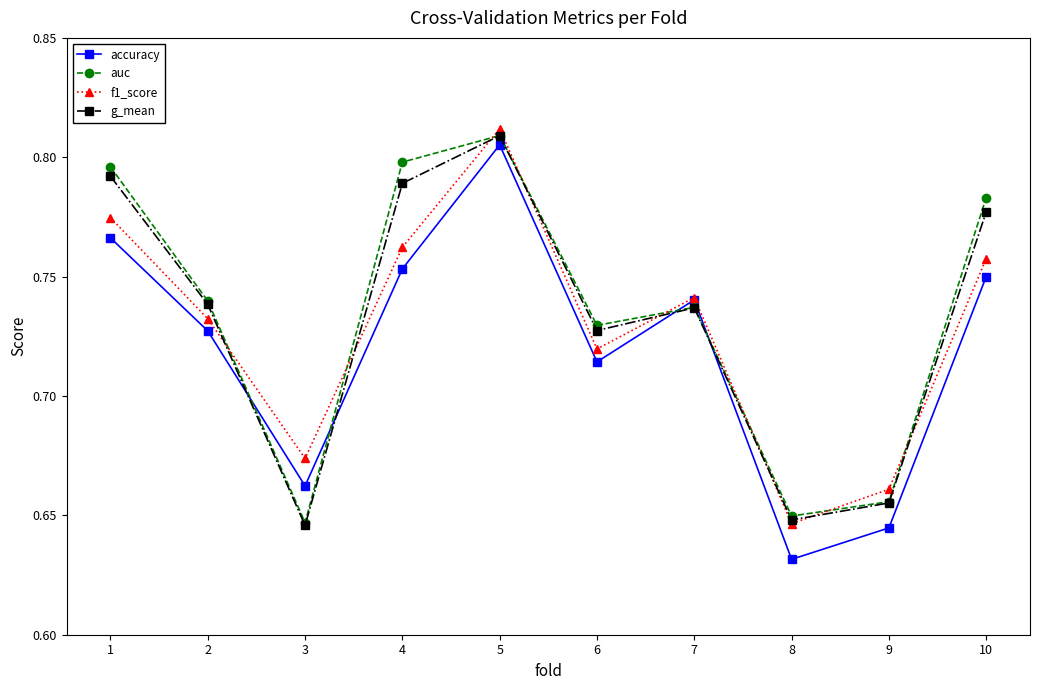

Which category has the highest value across all series?

5